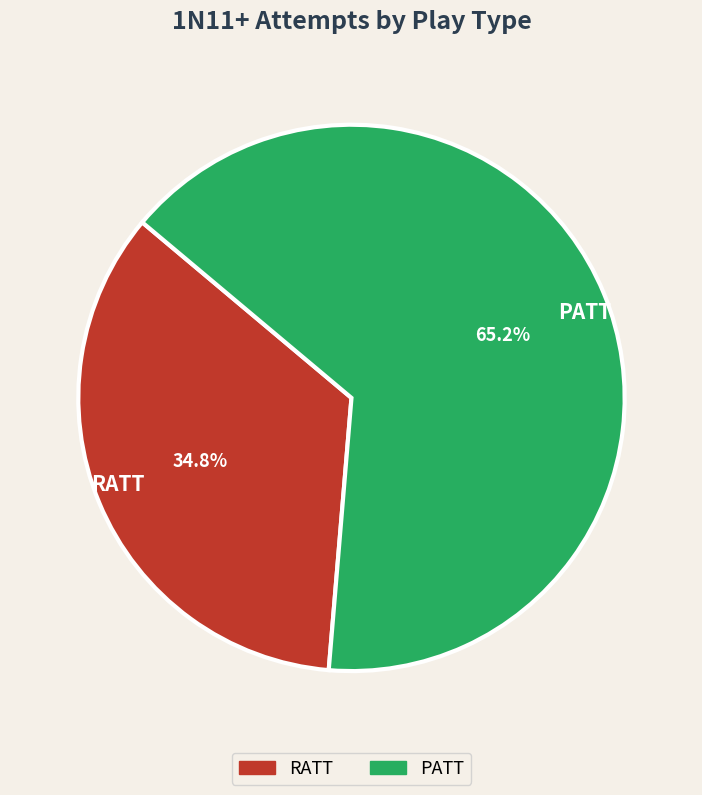

To the nearest percent, what percentage of the pie is PATT?

65%